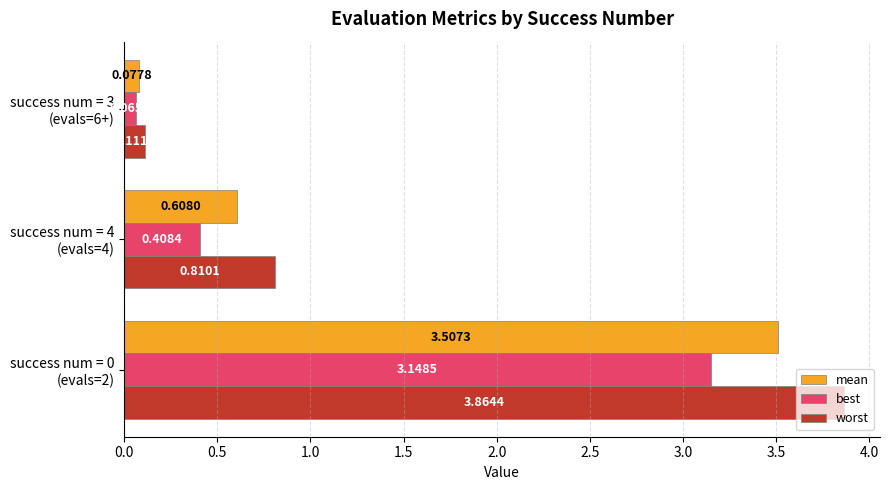

Rank the series by their average value, from lowest to highest.

best, mean, worst